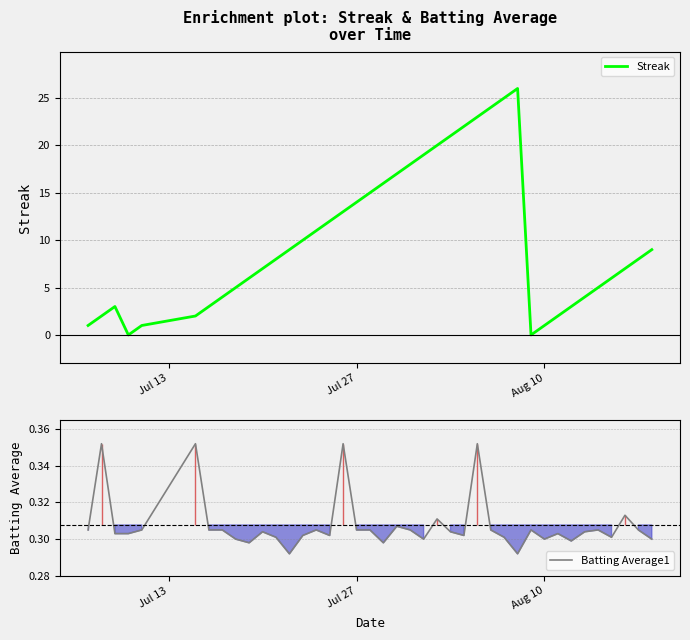

How many data points does each series have?

40